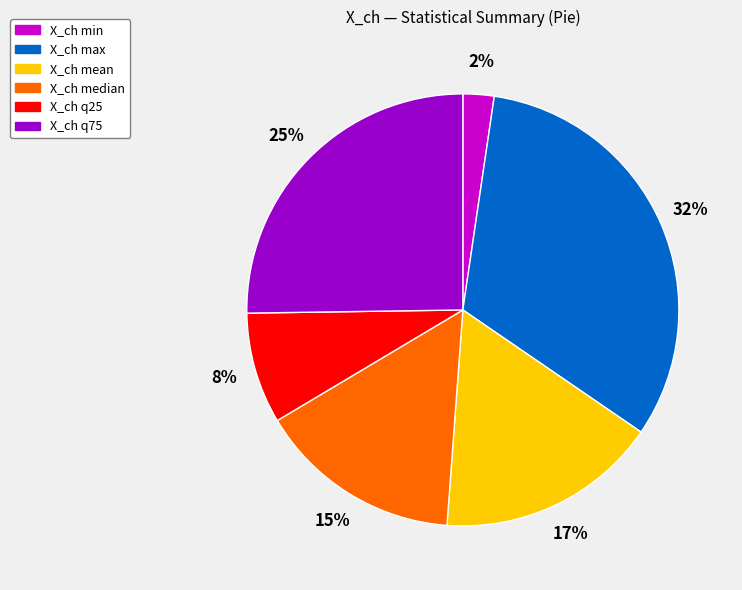

Is there any slice that represents more than half of the pie?

No